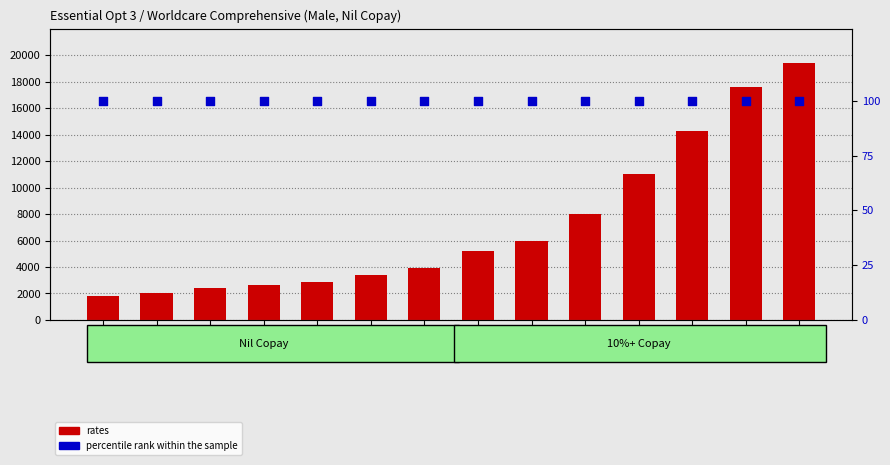

Which series reaches the maximum Y coordinate?

rates